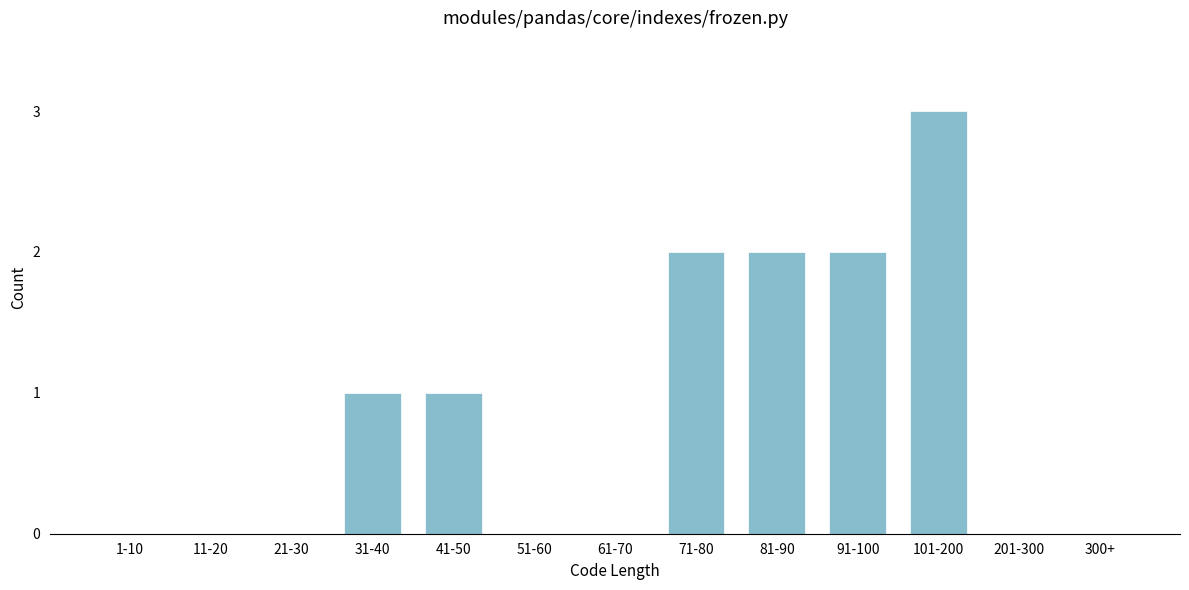

Reading left to right, transcribe all the data shown in this chart.

1-10=0	11-20=0	21-30=0	31-40=1	41-50=1	51-60=0	61-70=0	71-80=2	81-90=2	91-100=2	101-200=3	201-300=0	300+=0